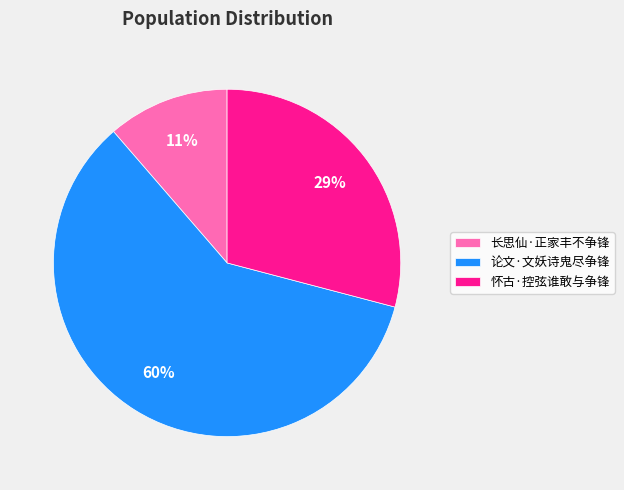

What percentage is the 长思仙·正家丰不争锋 slice, to the nearest percent?

11%